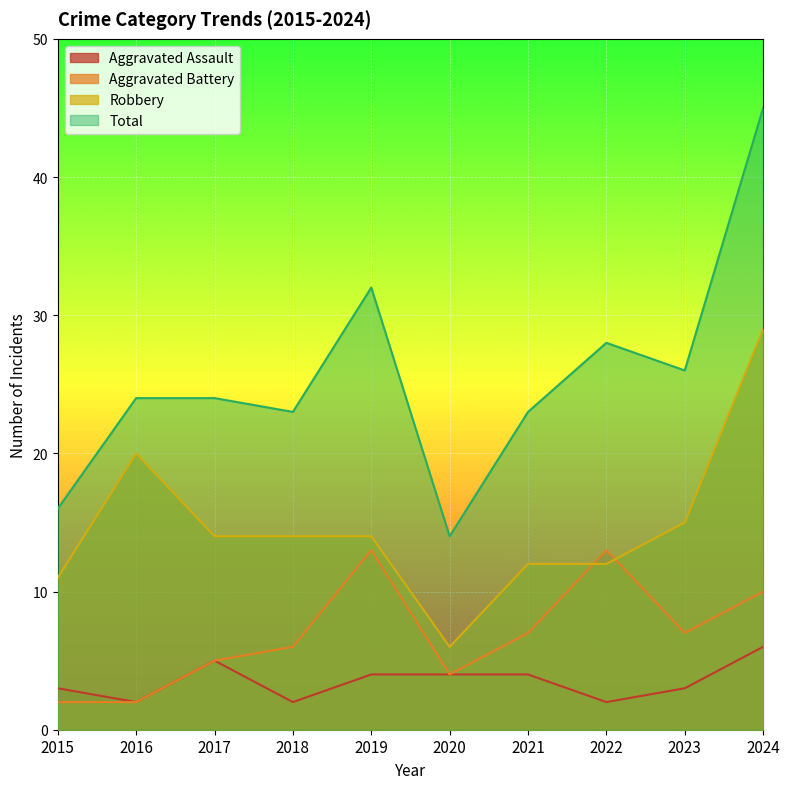

How many lines are shown in the chart?

4